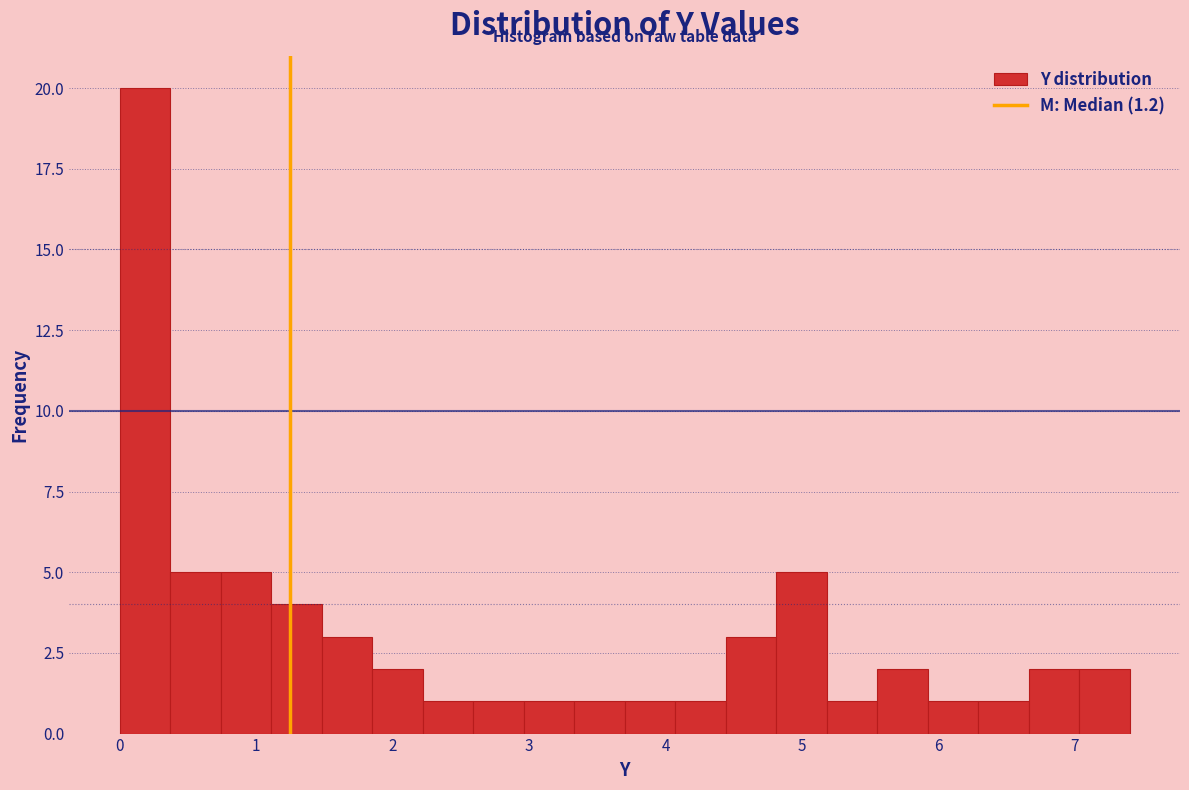

Read against the x-axis, roughly where is the centre of the tallest bar?

0.2